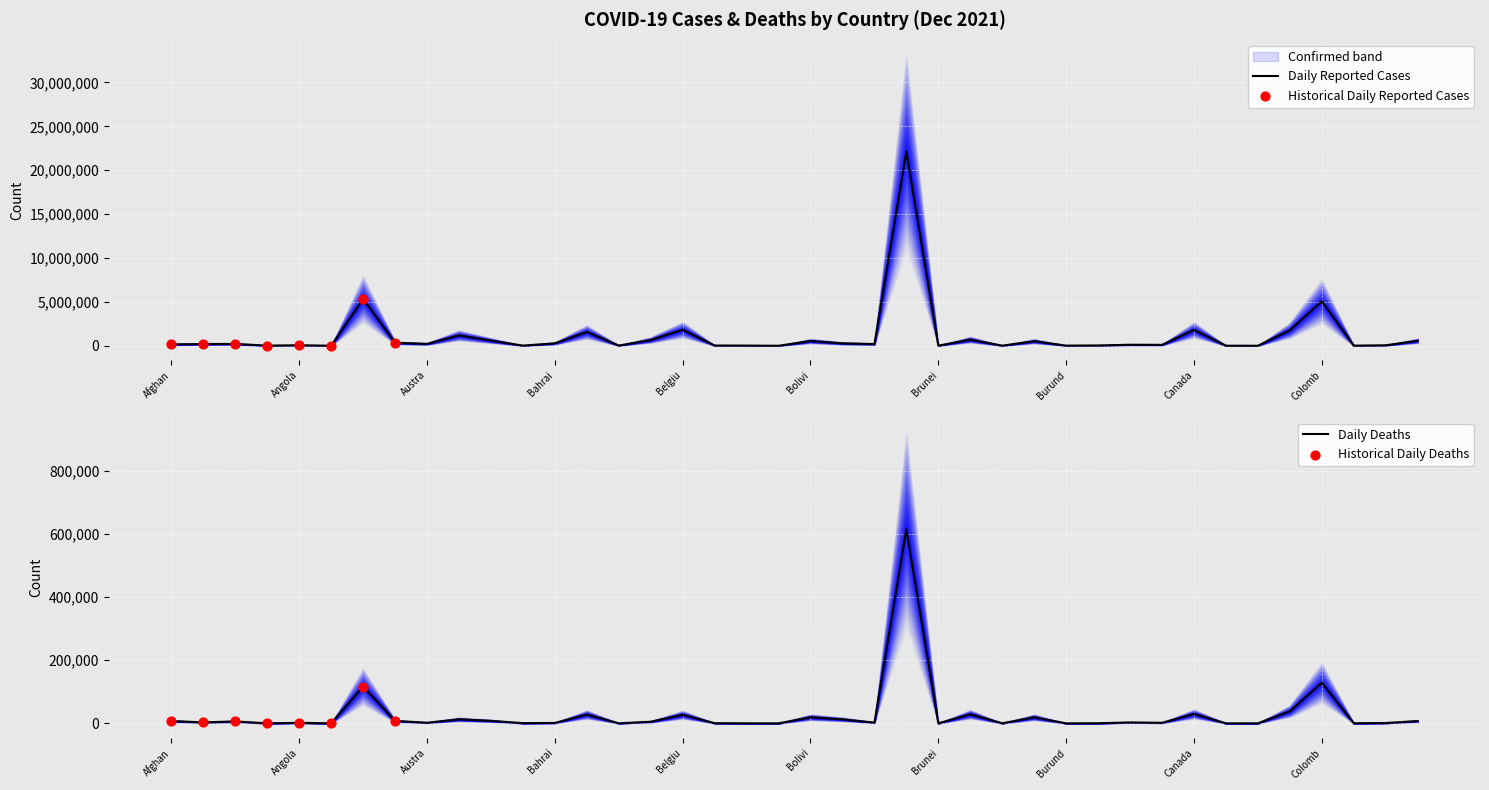

At how many categories does at least one series exceed 7500379?

1